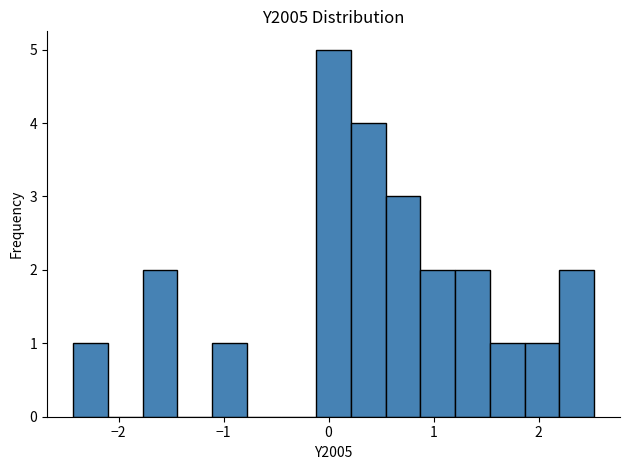

Around what value on the x-axis is the tallest bar? Give the approximate position of its centre, as read against the axis.

0.0